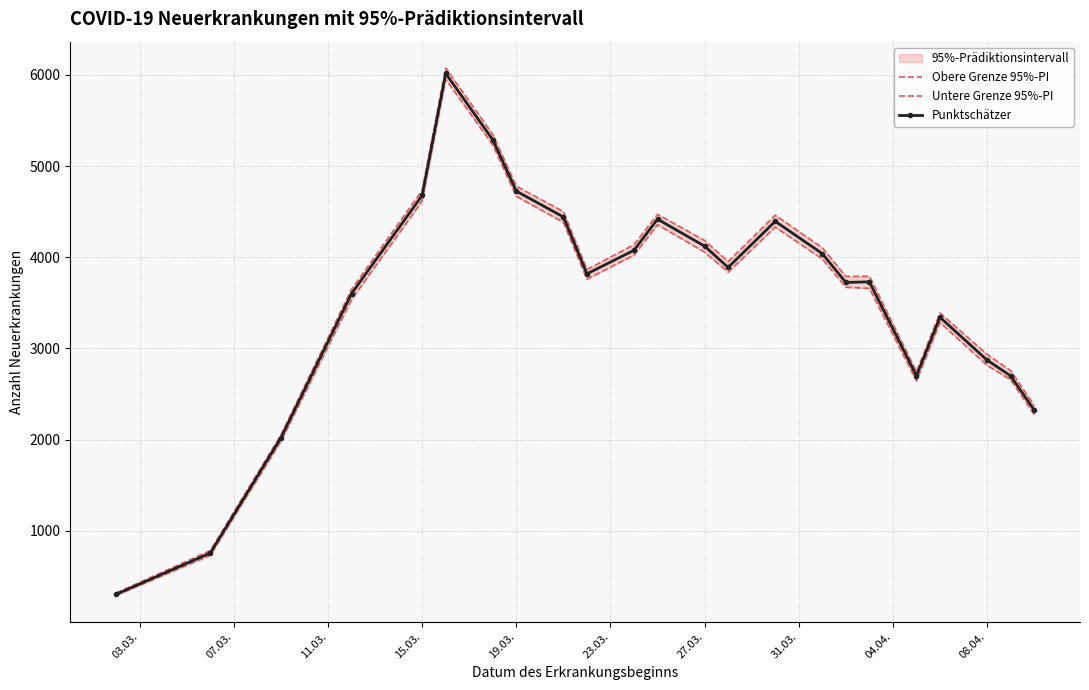

How many categories are shown in the chart?

23